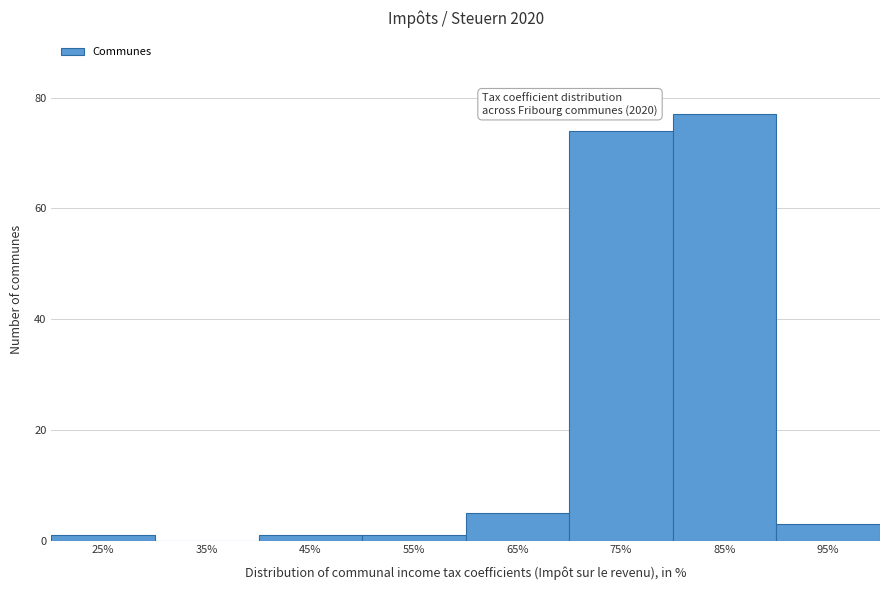

Reading left to right, extract all data points from this chart.

25%=1	35%=0	45%=1	55%=1	65%=5	75%=74	85%=77	95%=3